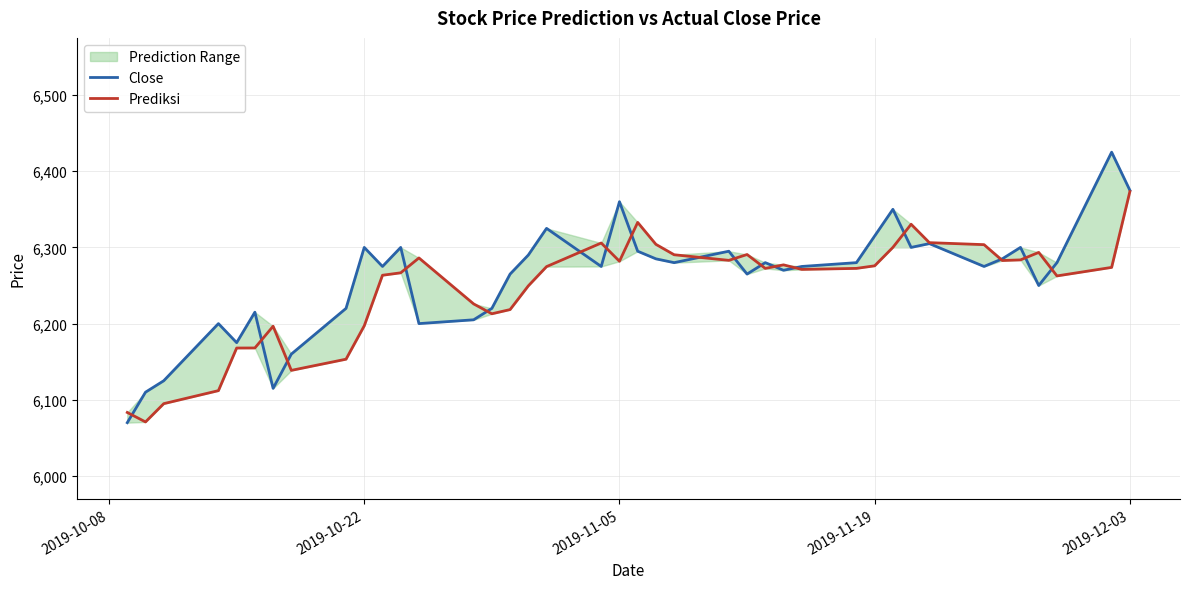

Is this an area chart (filled region under the line)?

No